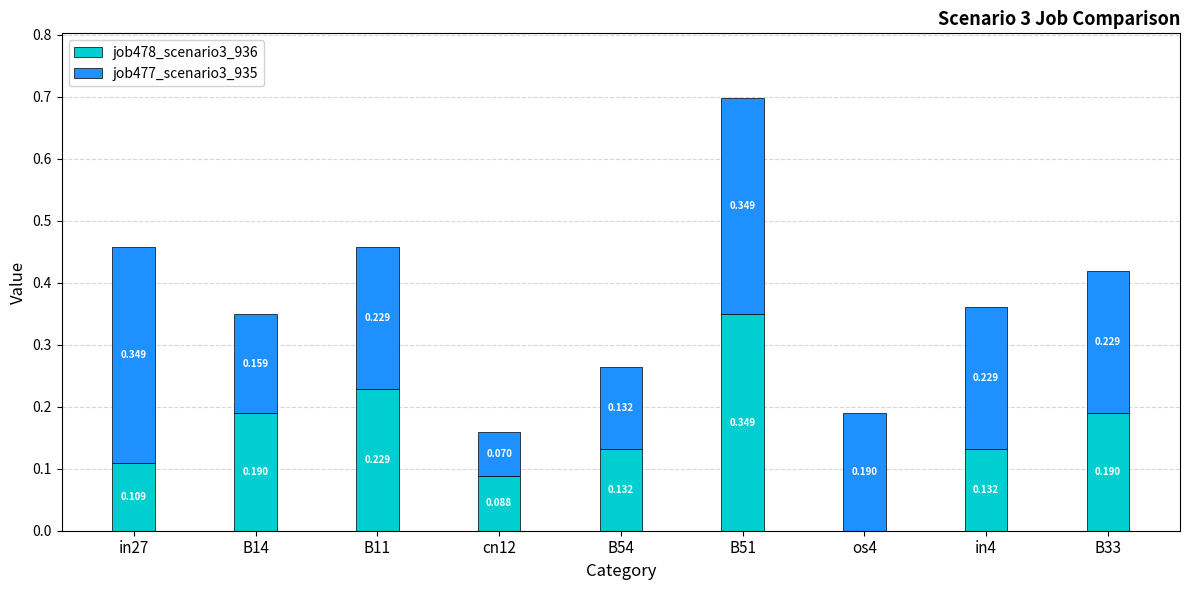

Does the chart contain stacked bars?

Yes